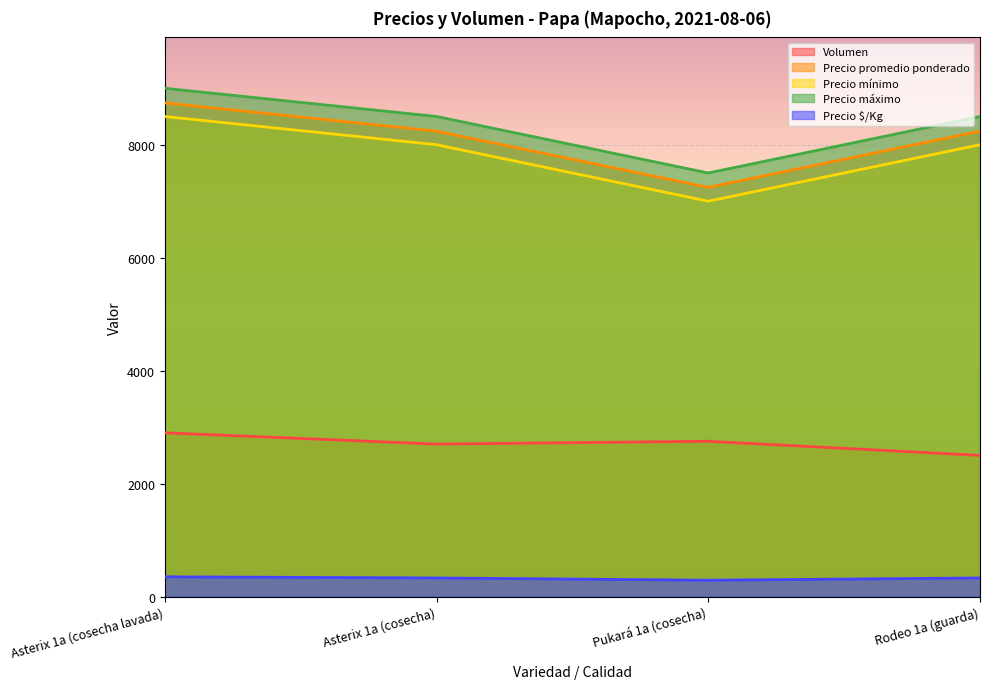

How many lines are shown in the chart?

5